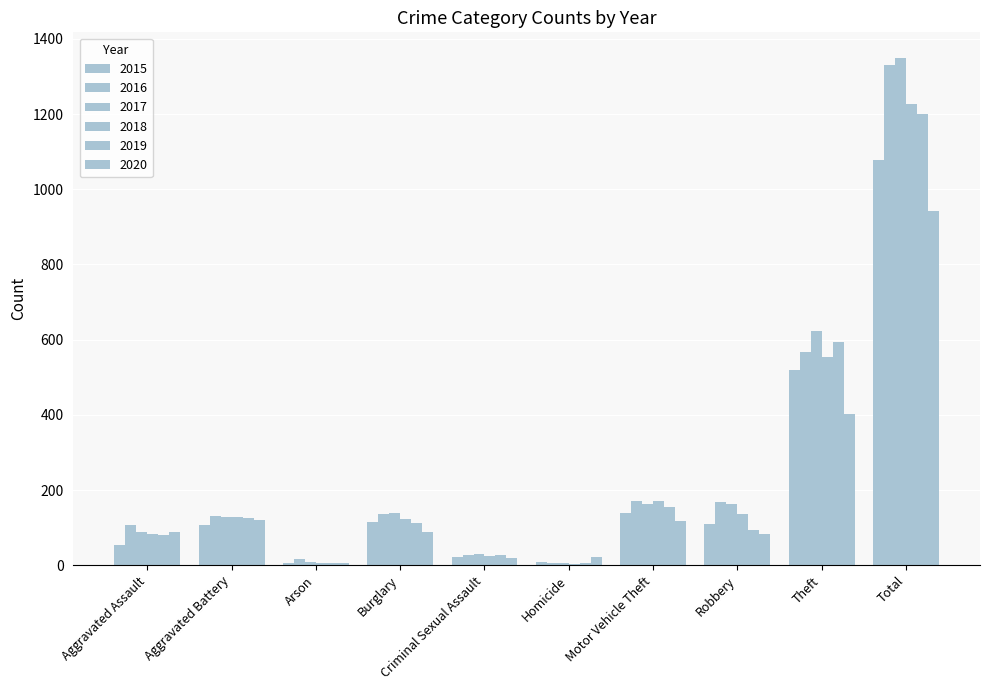

What is the total value across all series at Theft?

3256